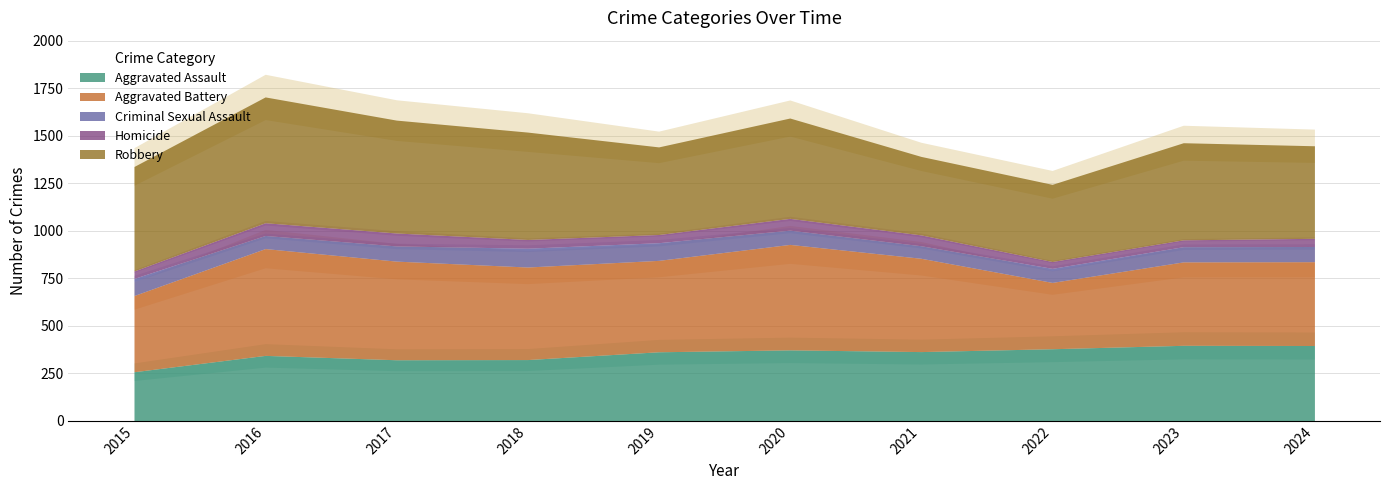

Rank the series by their maximum value, from lowest to highest.

Homicide, Criminal Sexual Assault, Aggravated Assault, Aggravated Battery, Robbery